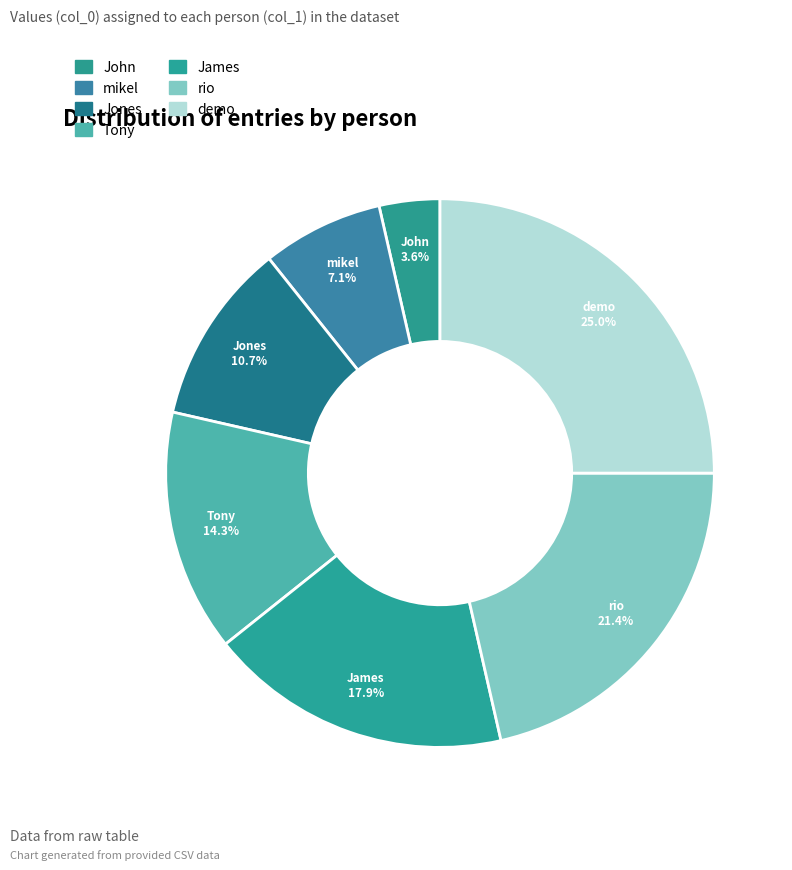

What is the ratio of the value at Jones to the value at mikel?

1.5